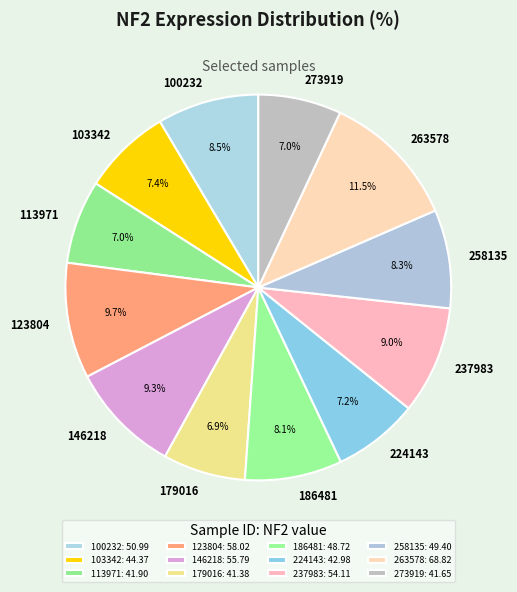

Between 146218 and 113971, which is larger?

146218